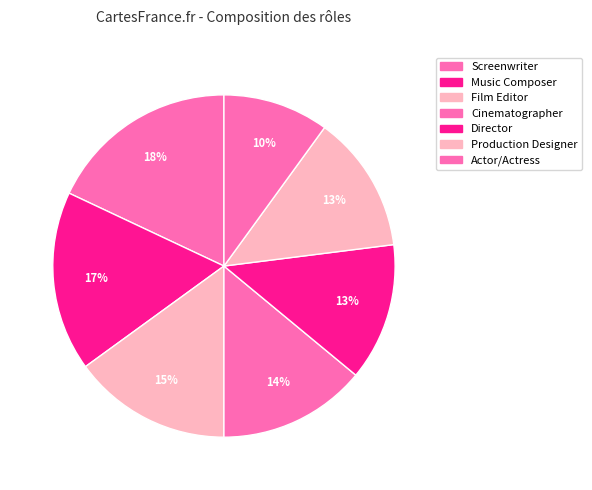

What percentage is NOT represented by Music Composer?

83.0%